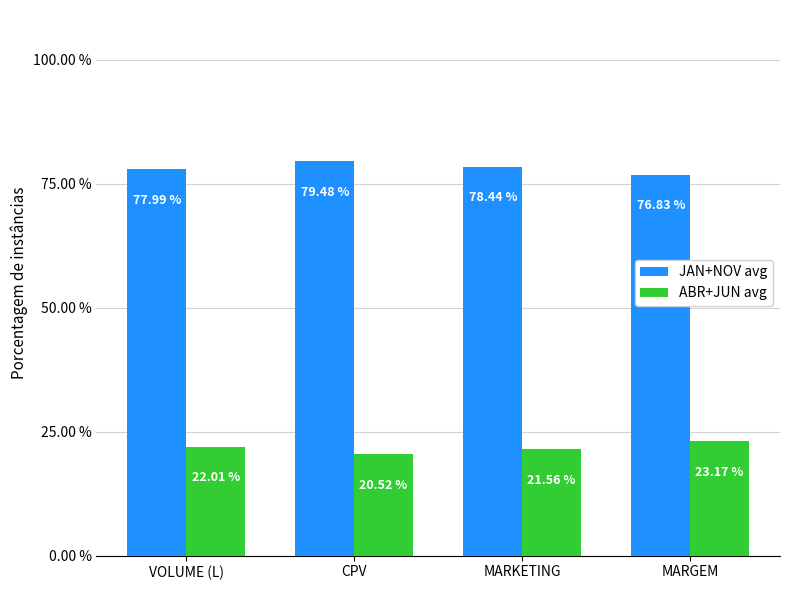

True or false: ABR+JUN avg has a value of 11.3 at VOLUME (L).

False